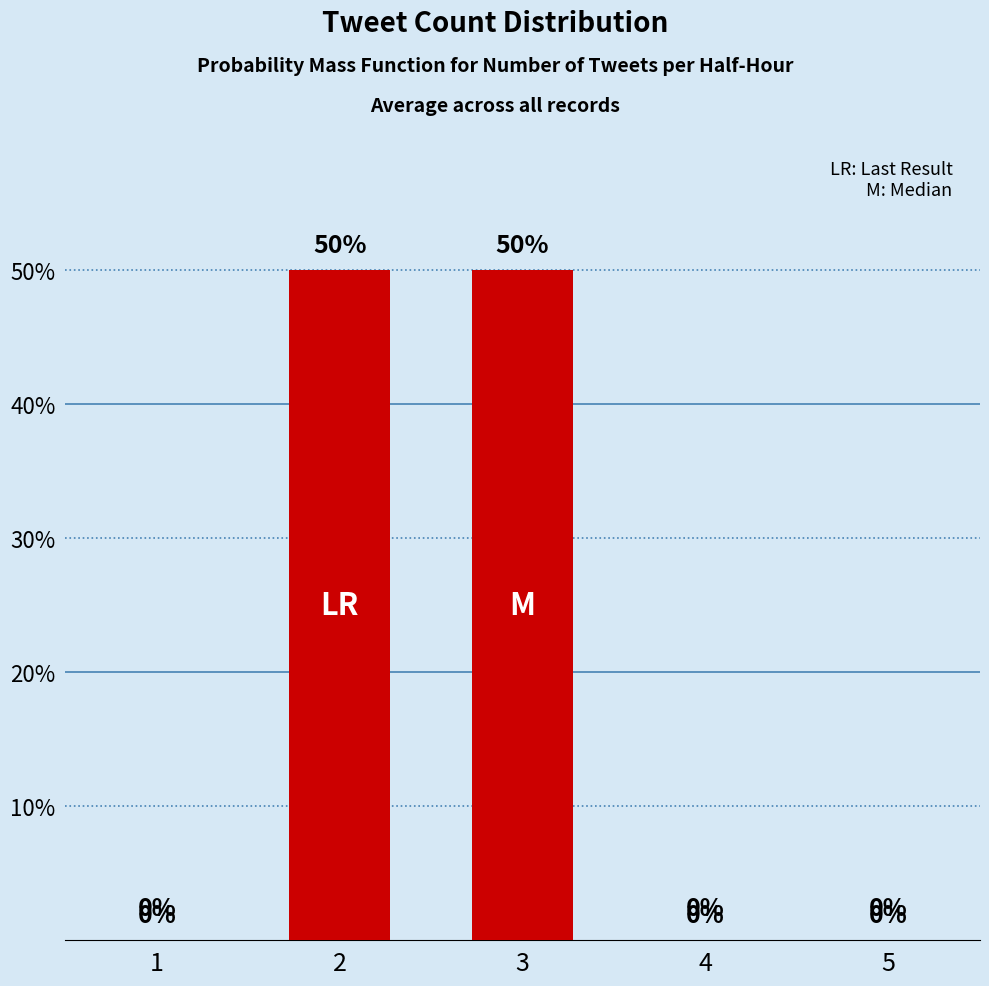

What is the sum of the values at 4 and 3?

50